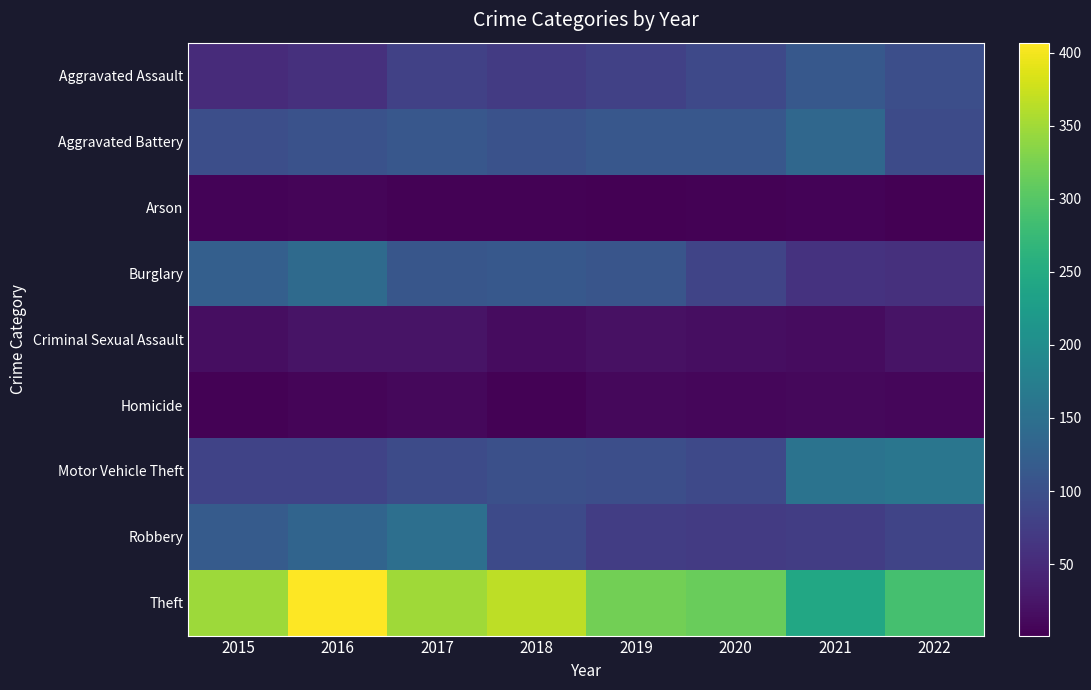

Which has a higher value, 2018 or 2015?

2018